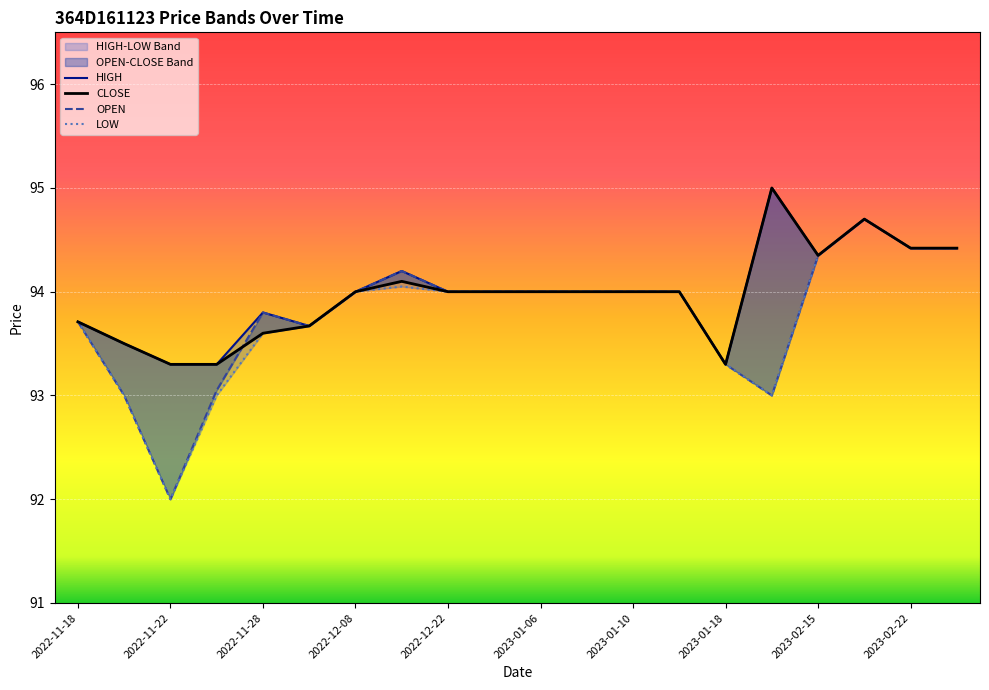

What position from the left is 2023-01-06?

11